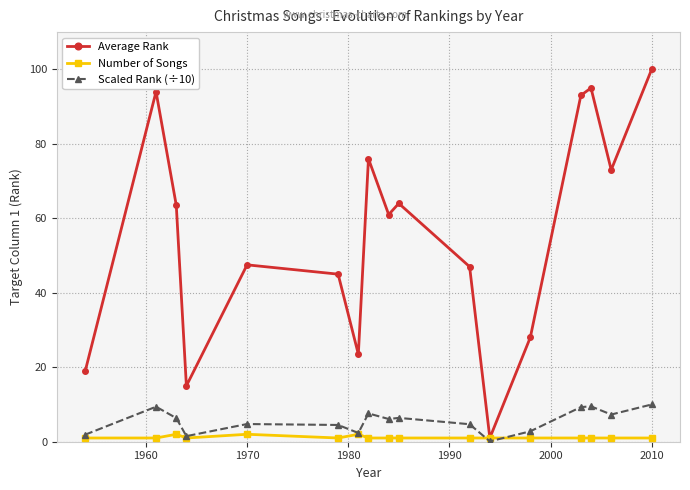

Which series has the largest total across all categories?

Average Rank